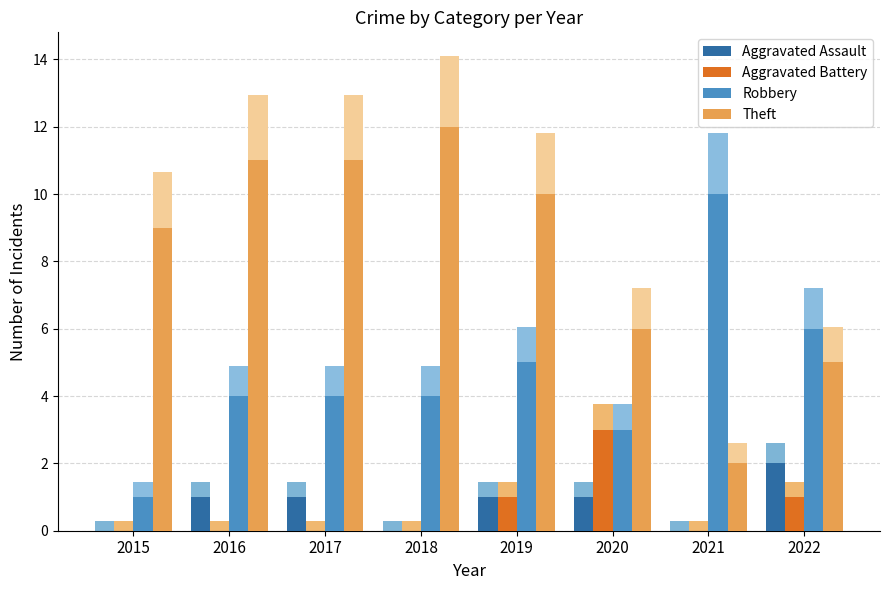

Which has a higher value, 2019 or 2020?

2019